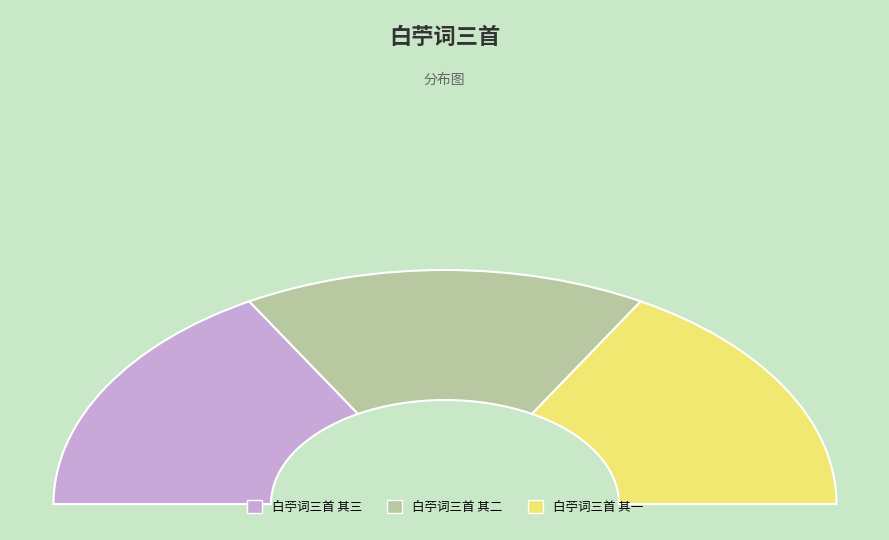

Which slice is the smallest?

白苧词三首 其一